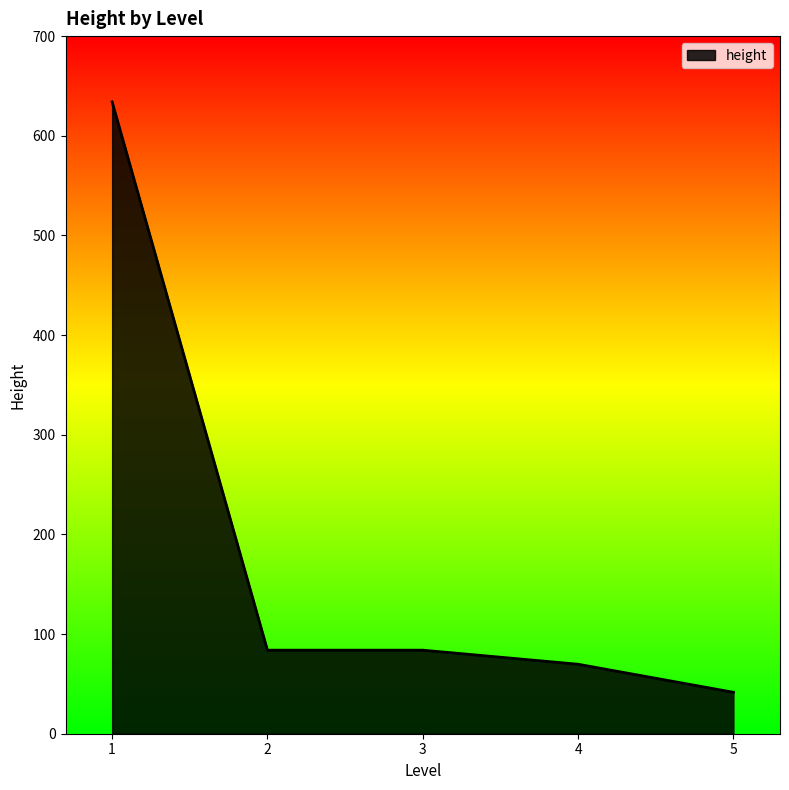

Between 5 and 2, which is larger?

2